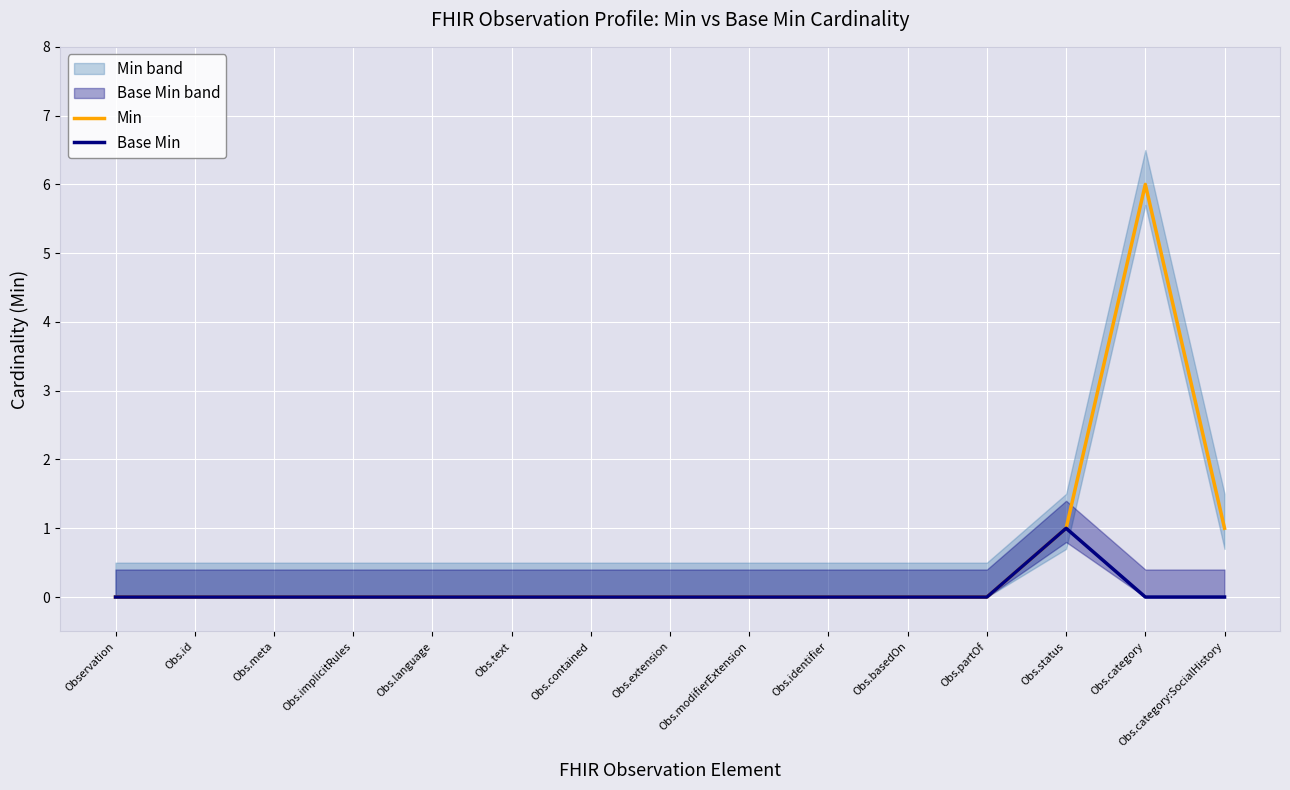

What is the label of the 3rd point from the right?

Obs.status